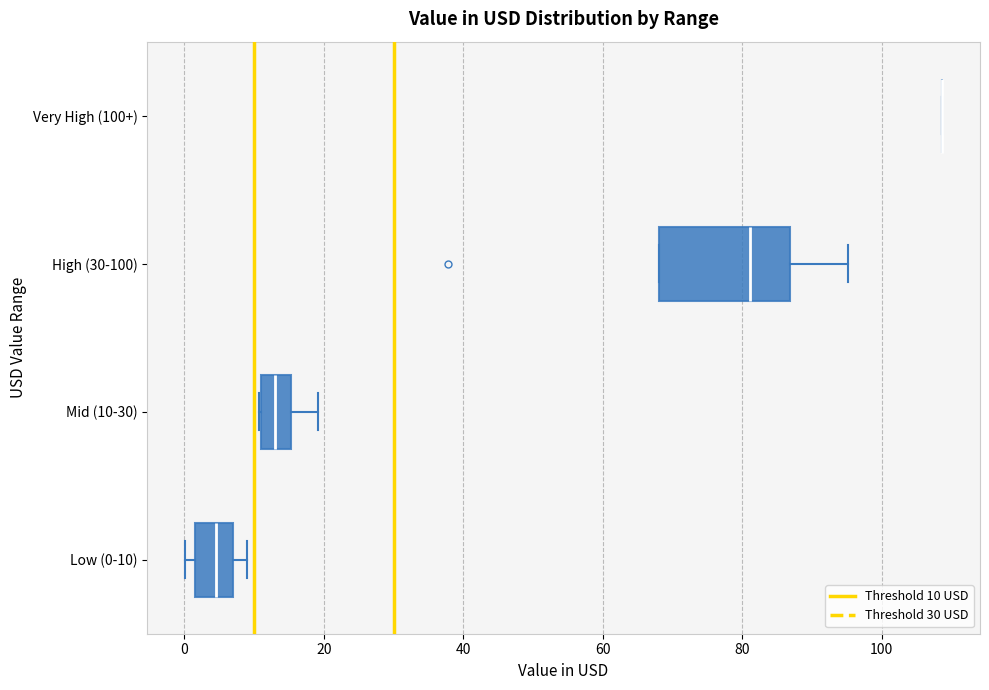

Reading bottom to top, transcribe this box plot: for each box, give where its median line is, the range the box spans, and where its two whiskers end, as read against the x-axis. The values are not printed on the chart, so give them approximately, as read against the axis.

Low (0-10): median 4, box 2 to 6, whiskers 0 to 10
Mid (10-30): median 14, box 10 to 16, whiskers 10 to 20
High (30-100): median 82, box 68 to 86, whiskers 68 to 96
Very High (100+): box collapsed to a line at 108, whiskers 108 to 108